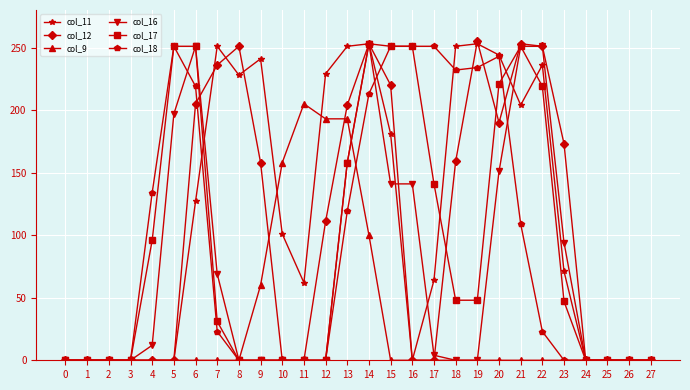

At which category is the sum across all series the highest?

14